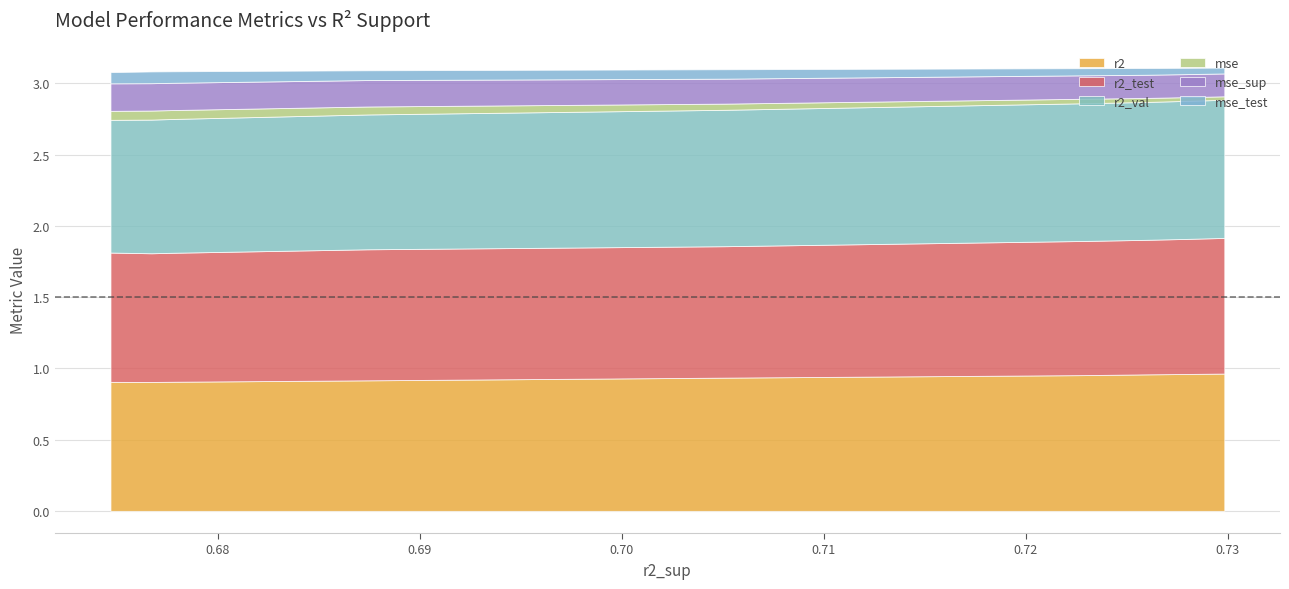

The mse series shows 0.0 at model_1_3_7. True or false?

False